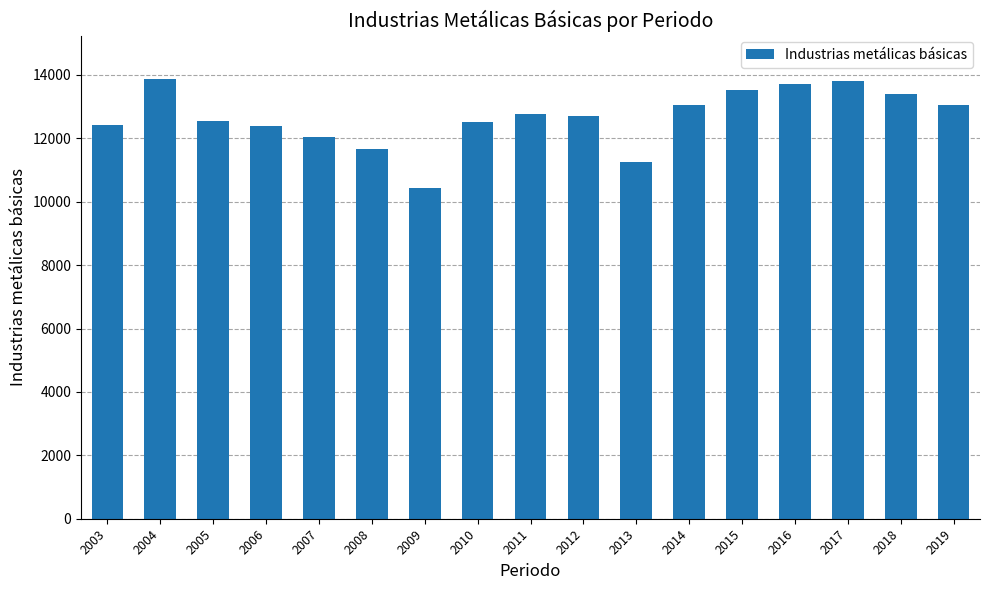

What is the difference between the maximum and minimum values?

3409.8